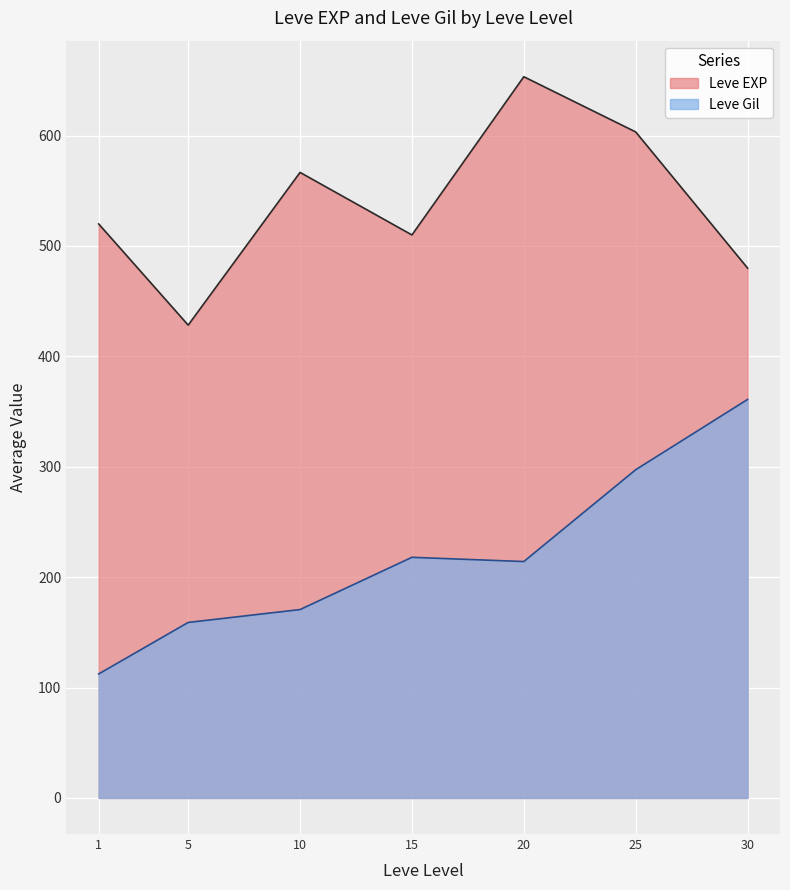

At 25, list the series in order from largest to smallest.

Leve EXP, Leve Gil